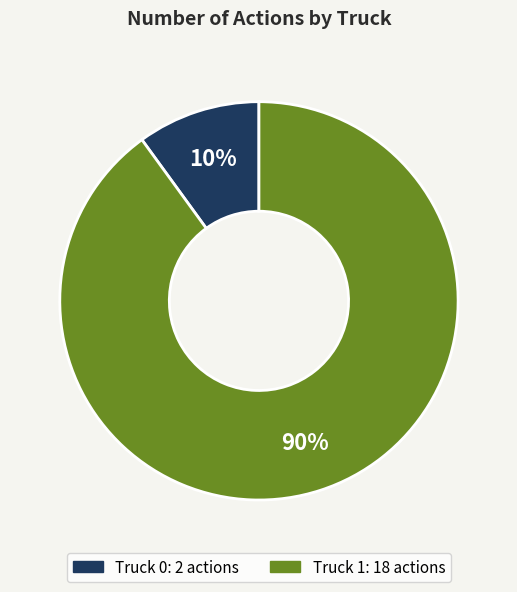

Do Truck 1 and Truck 0 together represent more than half of the pie?

Yes